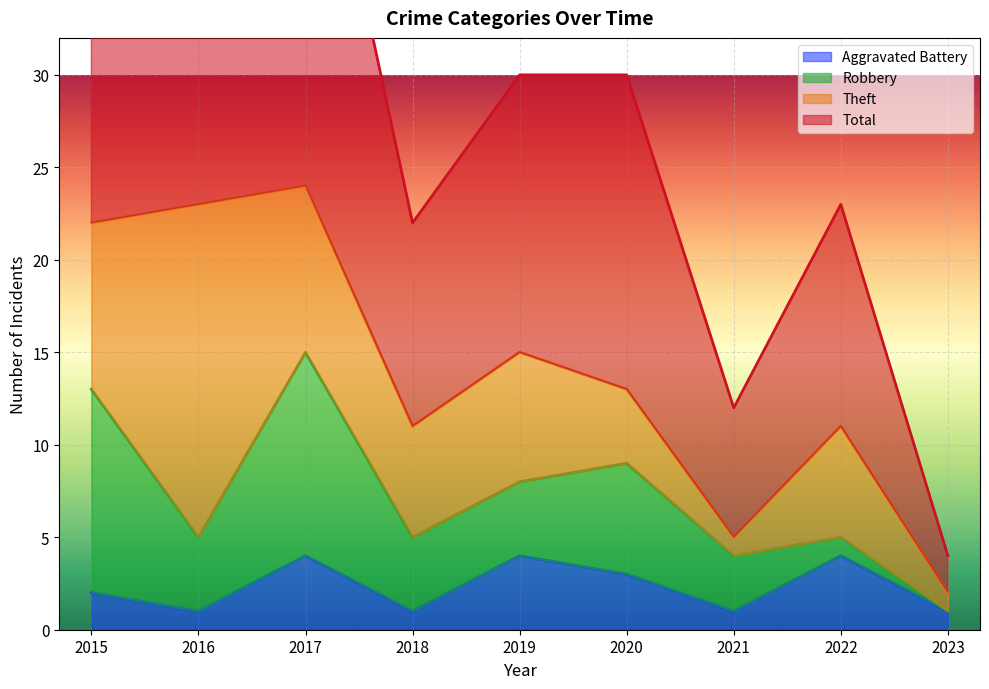

True or false: Aggravated Battery and Total cross at least once.

False